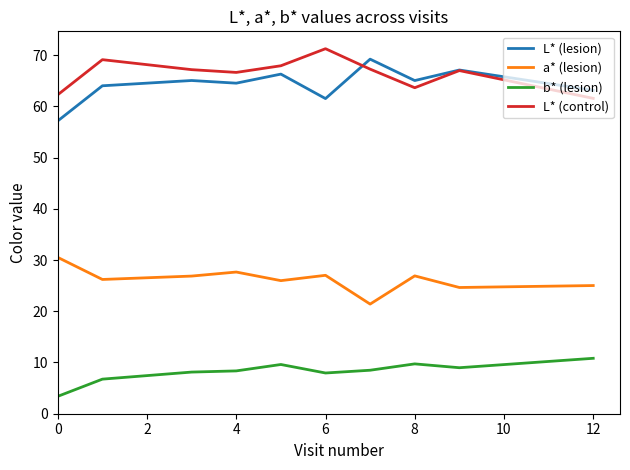

What is the greatest value displayed?

71.3